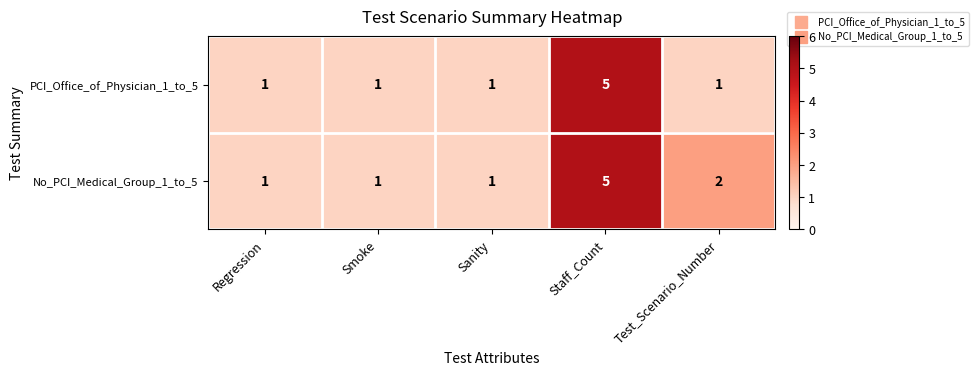

Count the No_PCI_Medical_Group_1_to_5 values in the range 1 to 2.

4